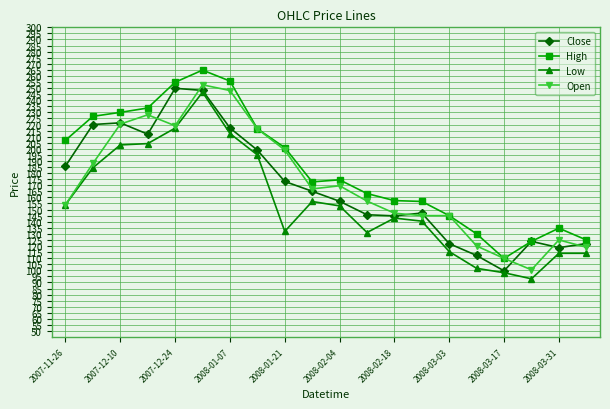

At how many categories does at least one series exceed 119?

19